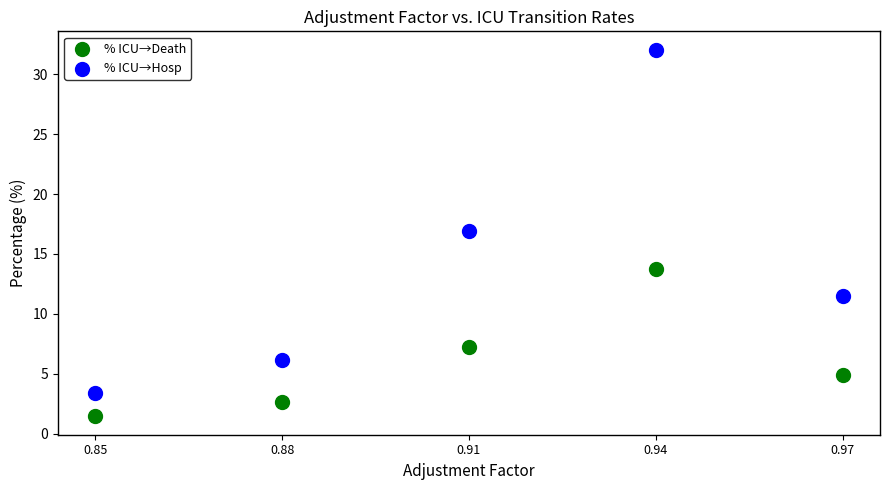

Which series has the largest Y range (max minus min)?

% ICU→Hosp